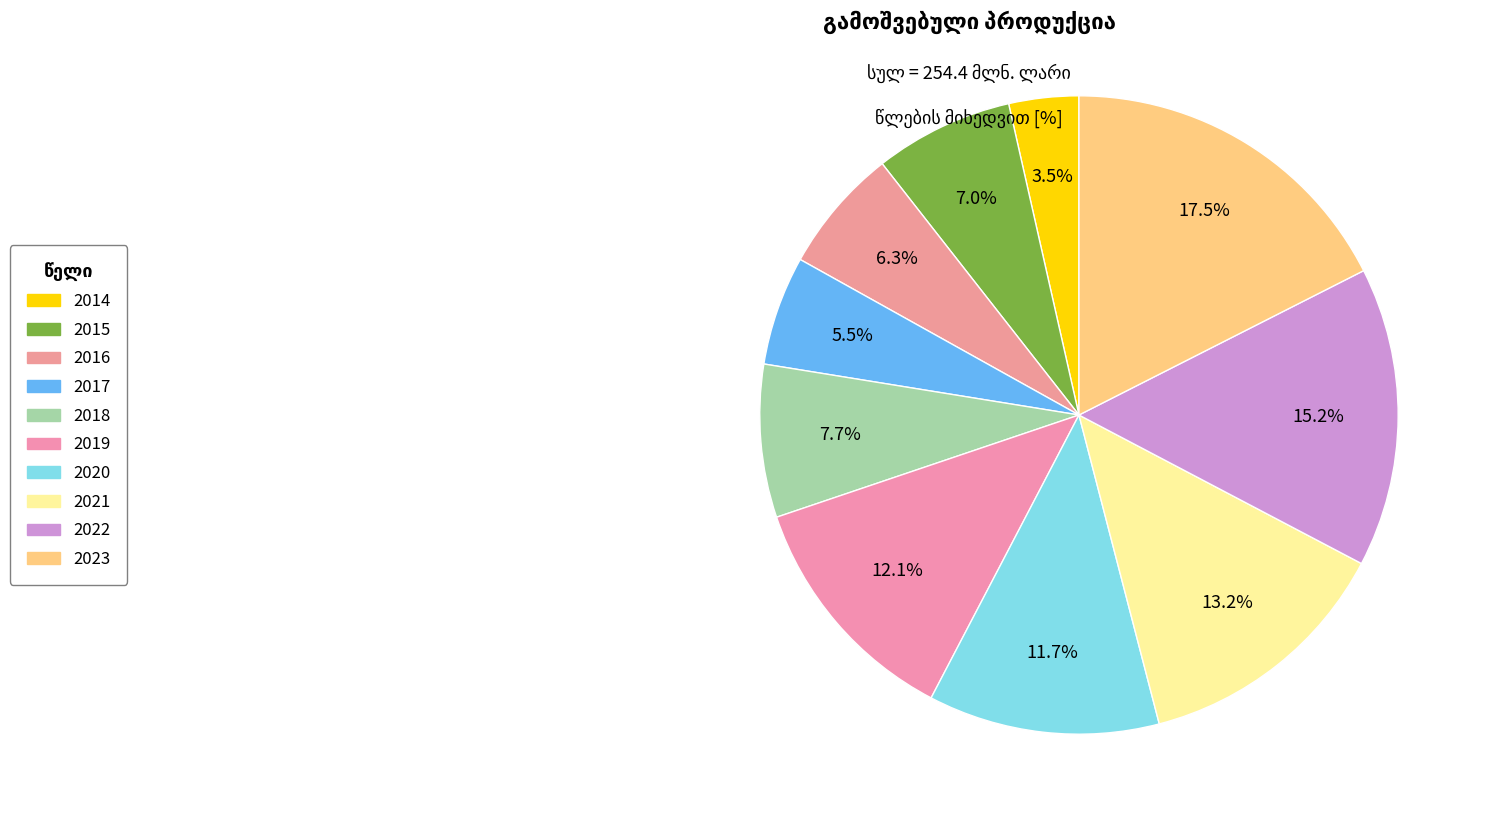

What is the smallest slice in the pie chart?

2014